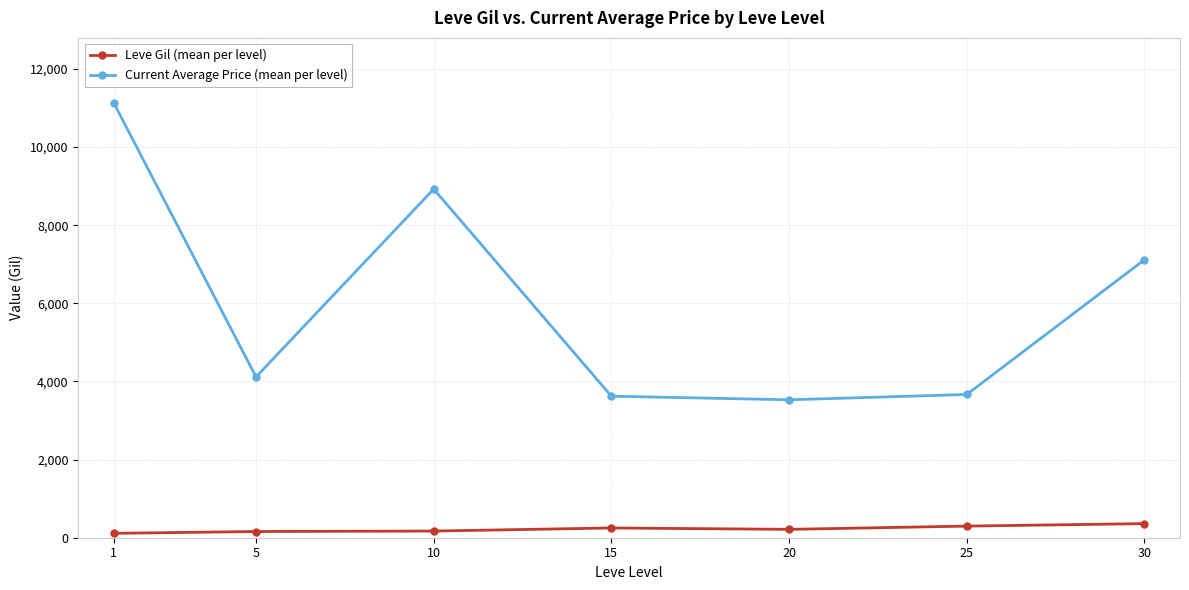

Which series has the widest spread of values?

Current Average Price (mean per level)